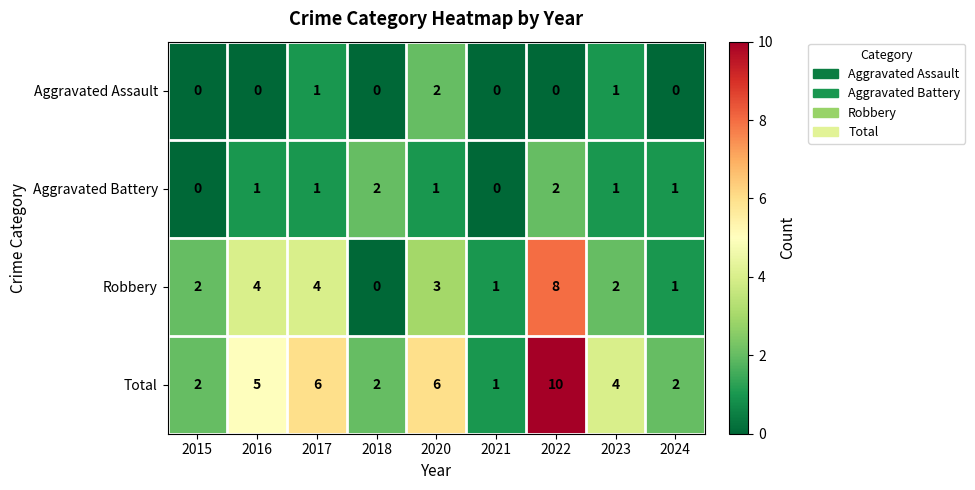

At which category is the sum across all series the highest?

2022